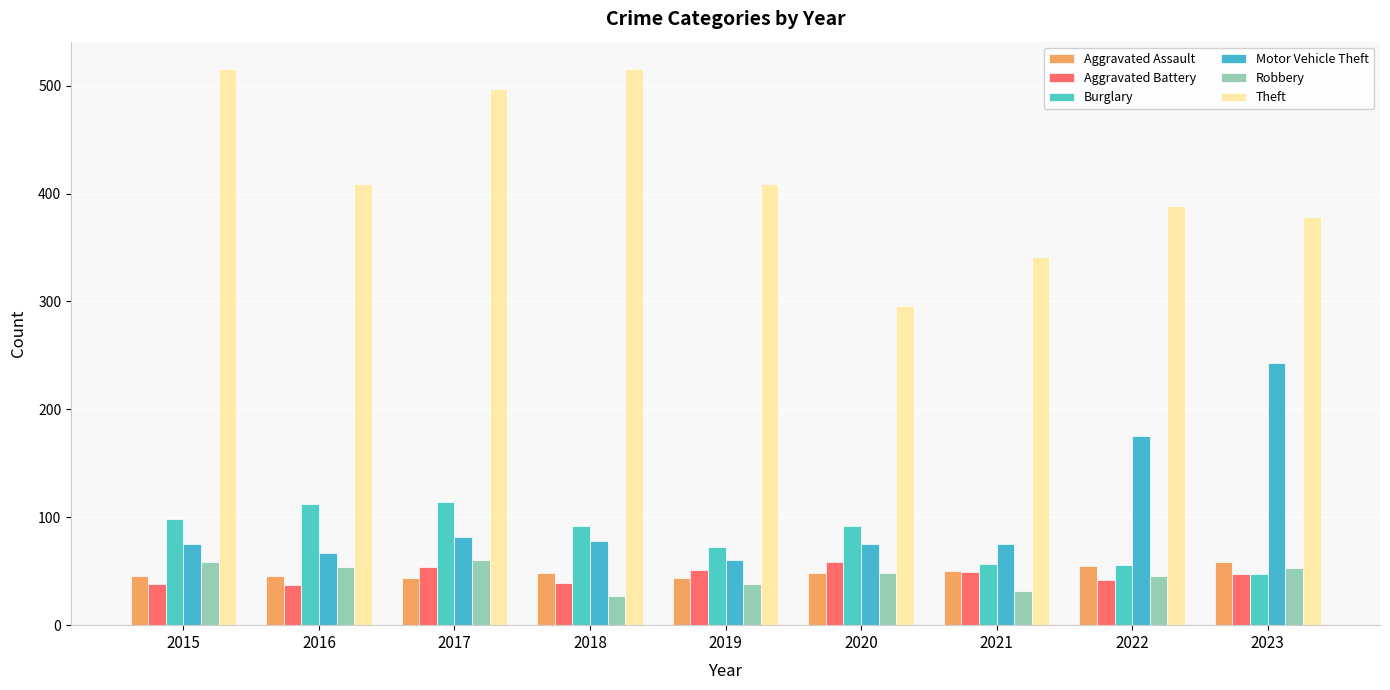

How many groups of bars are there?

9